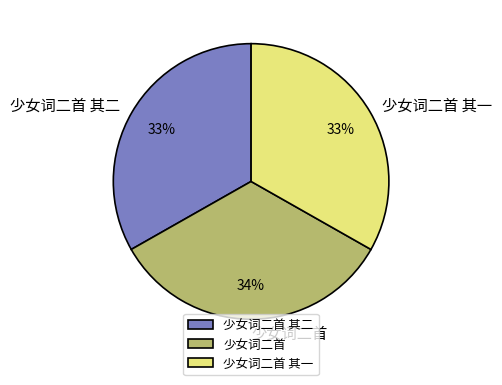

To the nearest percent, what is the combined percentage of 少女词二首 其二 and 少女词二首?

67%